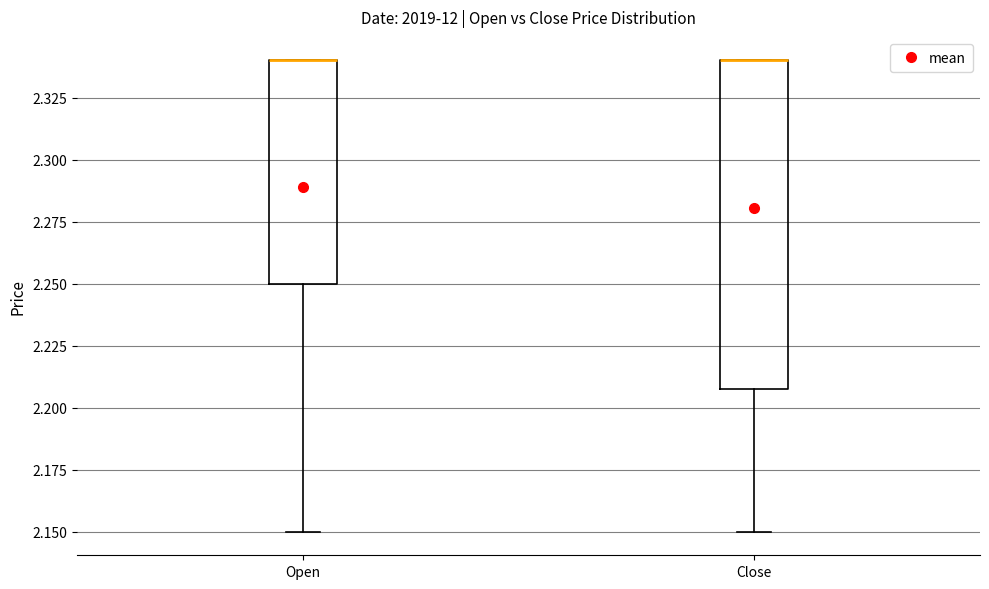

Reading left to right, transcribe this box plot: for each box, give where its median line is, the range the box spans, and where its two whiskers end, as read against the y-axis. The values are not printed on the chart, so give them approximately, as read against the axis.

Open: median 2.34 (drawn on the box's upper edge), box 2.25 to 2.34, whiskers 2.15 to 2.34
Close: median 2.34 (drawn on the box's upper edge), box 2.21 to 2.34, whiskers 2.15 to 2.34